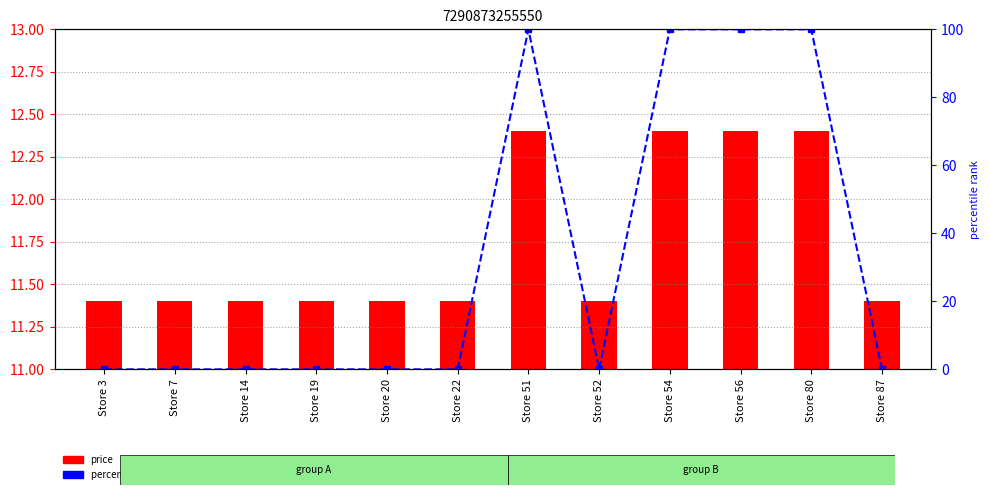

The percentile rank within the sample series shows 54.7 at Store 54. True or false?

False